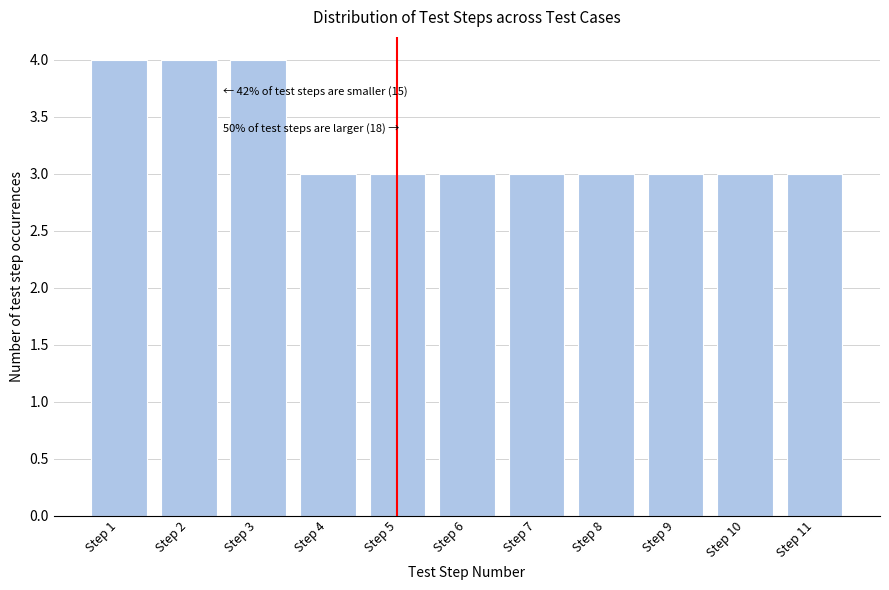

Reading left to right, list all the values displayed in this chart.

Step 1=4	Step 2=4	Step 3=4	Step 4=3	Step 5=3	Step 6=3	Step 7=3	Step 8=3	Step 9=3	Step 10=3	Step 11=3